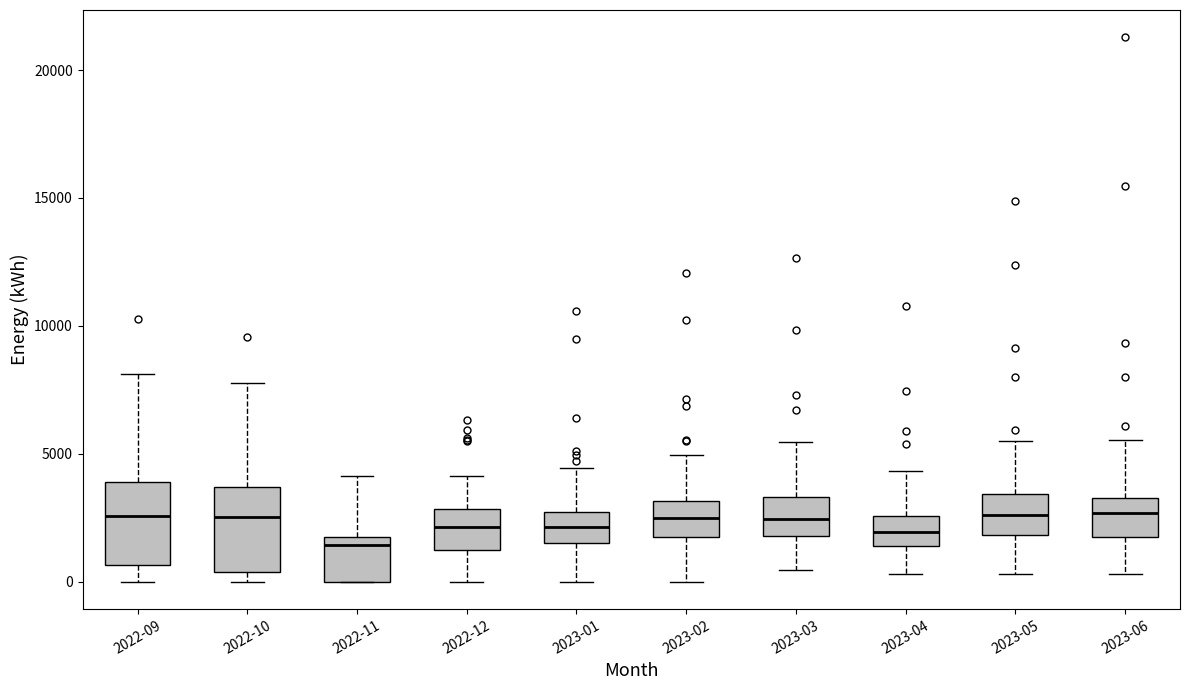

Reading left to right, transcribe this box plot: for each box, give where its median line is, the range the box spans, and where its two whiskers end, as read against the y-axis. The values are not printed on the chart, so give them approximately, as read against the axis.

2022-09: median 2500, box 500 to 4000, whiskers 0 to 8000
2022-10: median 2500, box 500 to 3500, whiskers 0 to 8000
2022-11: median 1500 (just below the box's upper edge), box 0 to 1500, whiskers 0 to 4000
2022-12: median 2000, box 1000 to 3000, whiskers 0 to 4000
2023-01: median 2000, box 1500 to 2500, whiskers 0 to 4500
2023-02: median 2500, box 2000 to 3000, whiskers 0 to 5000
2023-03: median 2500, box 2000 to 3500, whiskers 500 to 5500
2023-04: median 2000, box 1500 to 2500, whiskers 500 to 4500
2023-05: median 2500, box 2000 to 3500, whiskers 500 to 5500
2023-06: median 2500, box 2000 to 3500, whiskers 500 to 5500